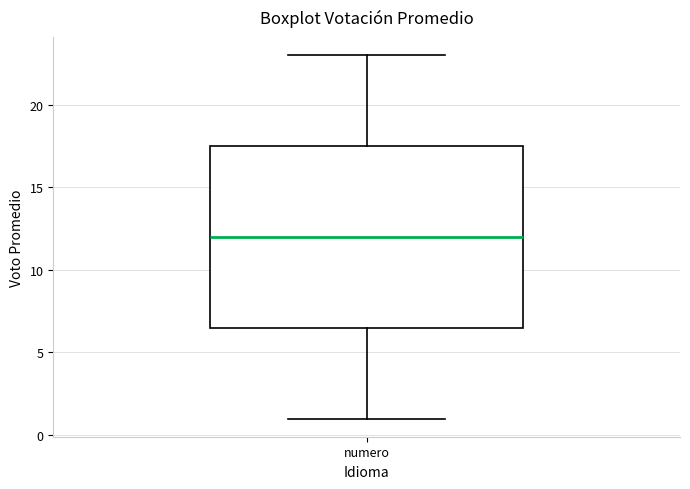

Read this box plot against the y-axis: the position of the median line, the range covered by the box, and the ends of both whiskers. The values are not printed on the chart, so give them approximately, as read against the axis.

median 12.0, box 6.5 to 17.5, whiskers 1.0 to 23.0